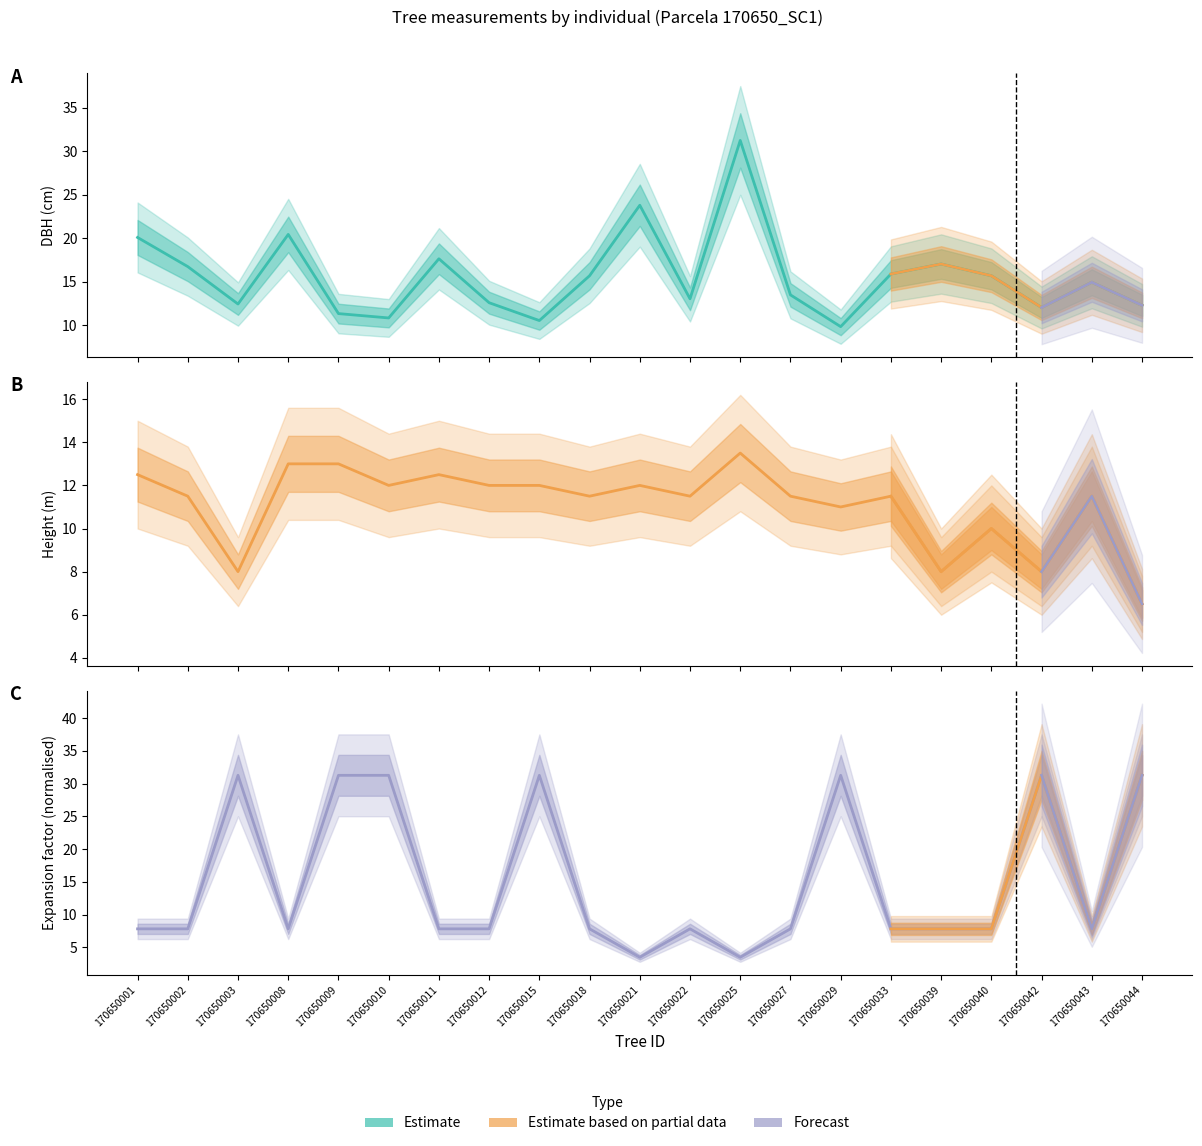

What is the difference between the second highest and second lowest values in the factor_expansion series?

27.8